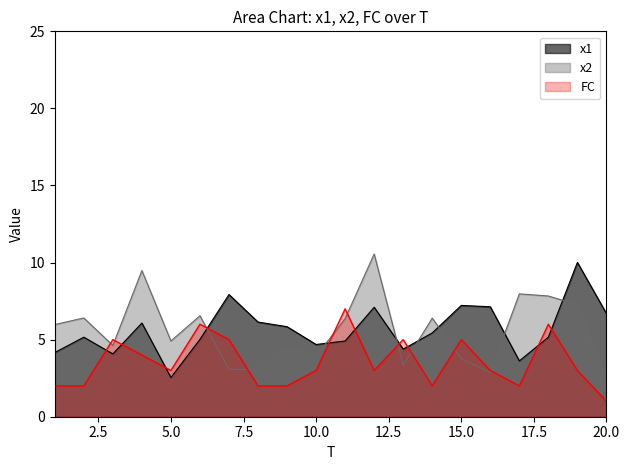

Where do x1 and x2 first cross each other?

6 and 7